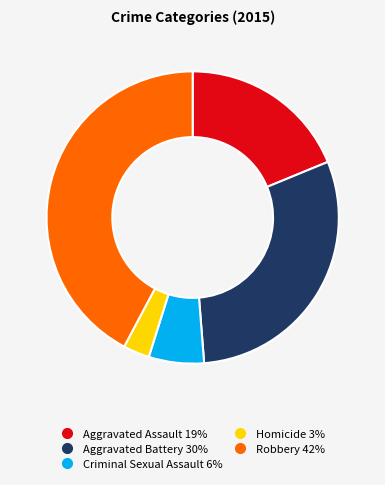

The Robbery slice represents 34% of the pie. True or false?

False